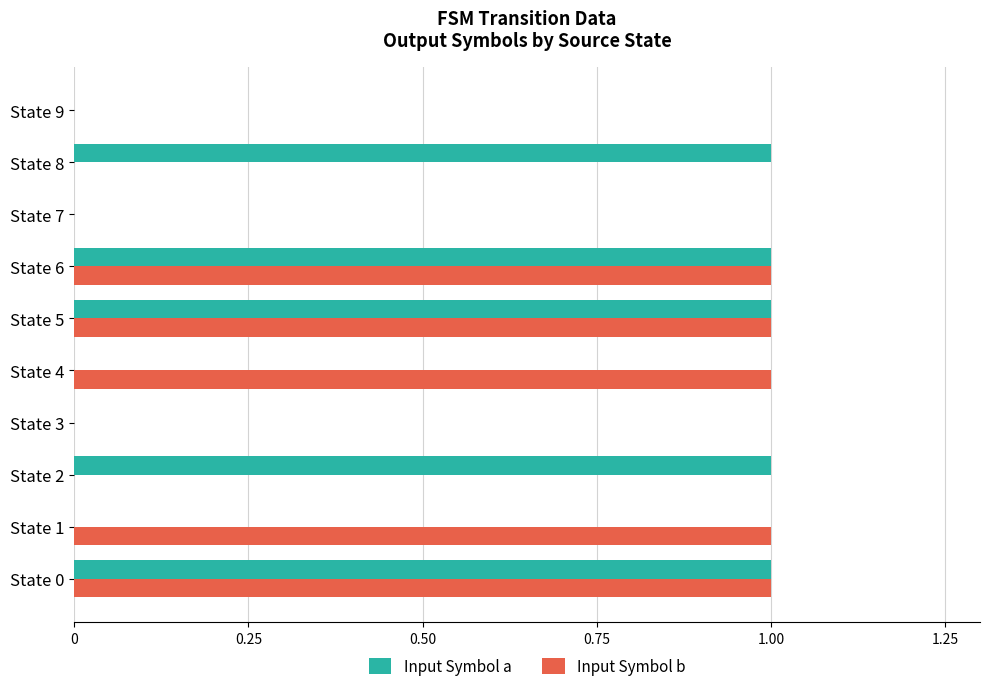

The Input Symbol b series shows -1 at State 9. True or false?

False